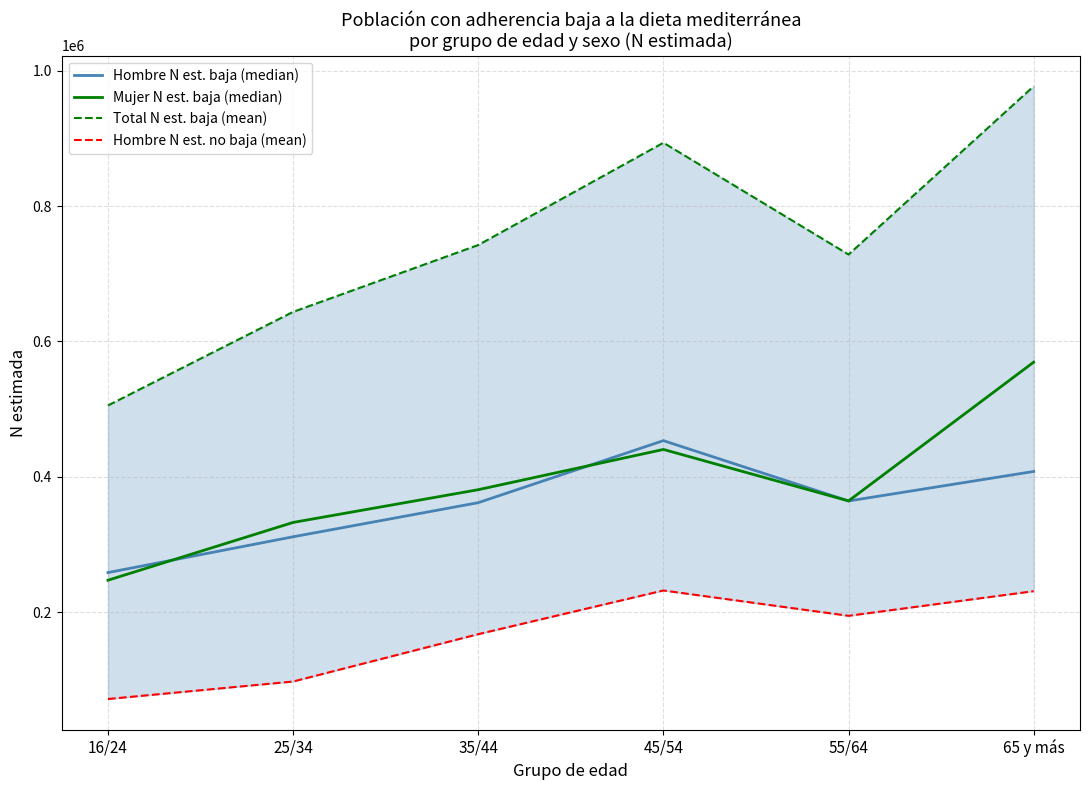

Reading left to right, transcribe all the data shown in this chart.

Hombre N est. baja (median): 258349	311260	361689	453396	364200	407828
Mujer N est. baja (median): 247042	332461	380864	440376	364296	569444
Total N est. baja (mean): 505390	643721	742553	893773	728496	977272
Hombre N est. no baja (mean): 71453	97286	167299	231877	194436	230854